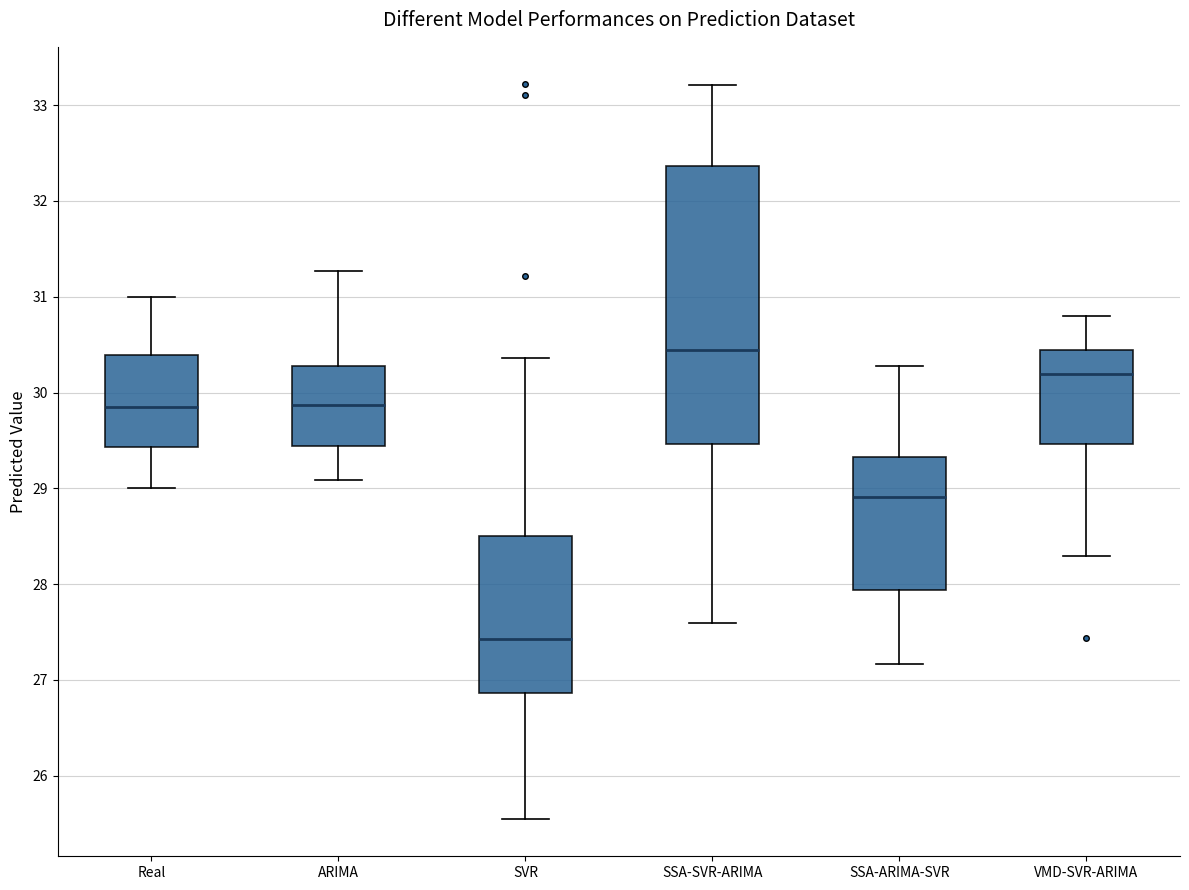

Which box has the lowest median line?

SVR